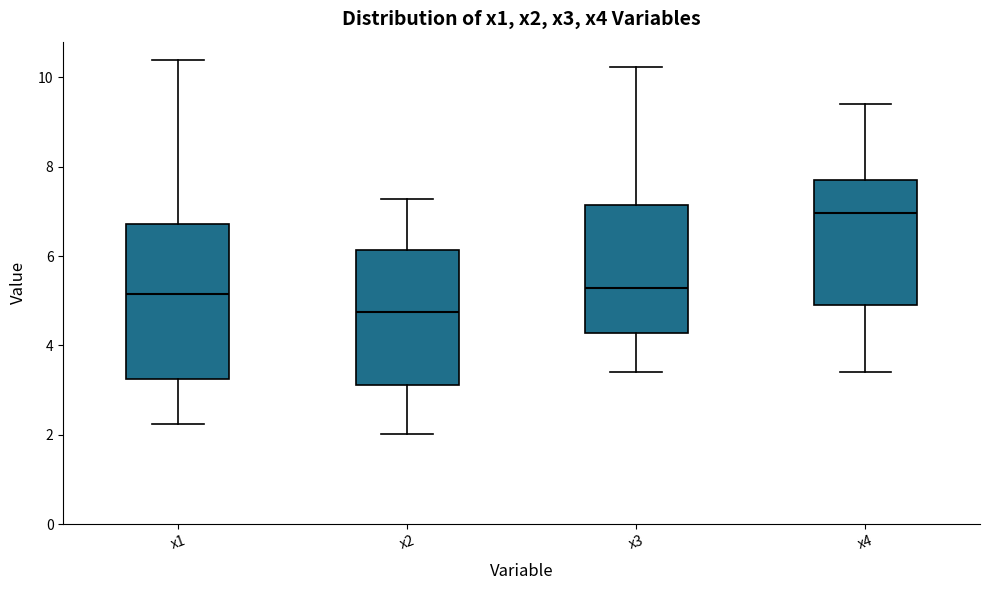

Which box's median line is the lowest?

x2